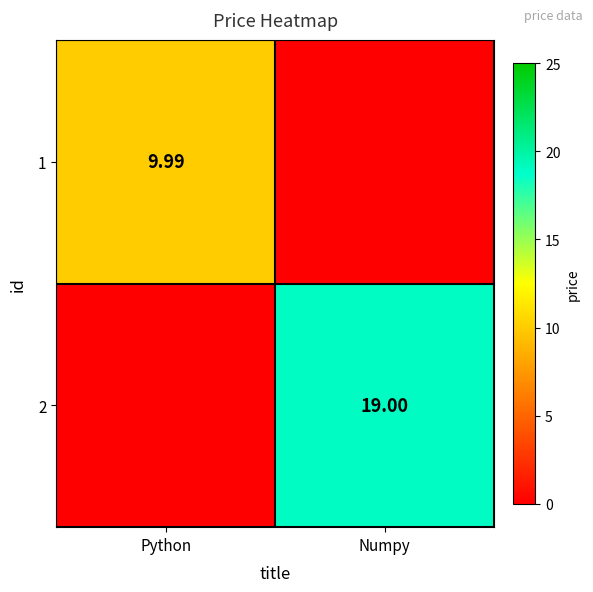

True or false: 2 has a value of 0.0 at Python.

True